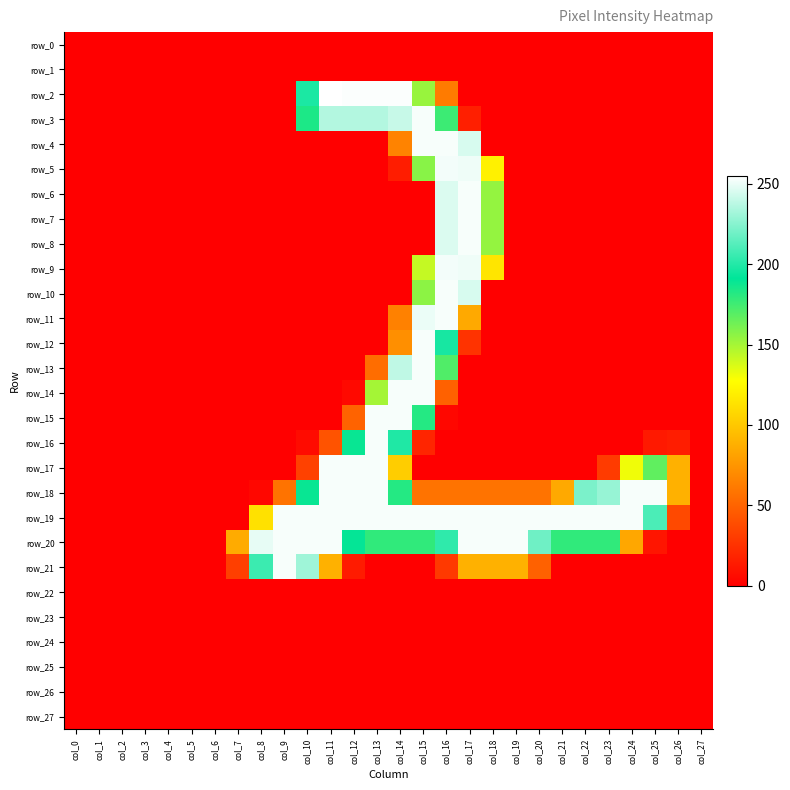

Is the value of row_13 at col_20 greater than the value of row_1 at col_7?

No